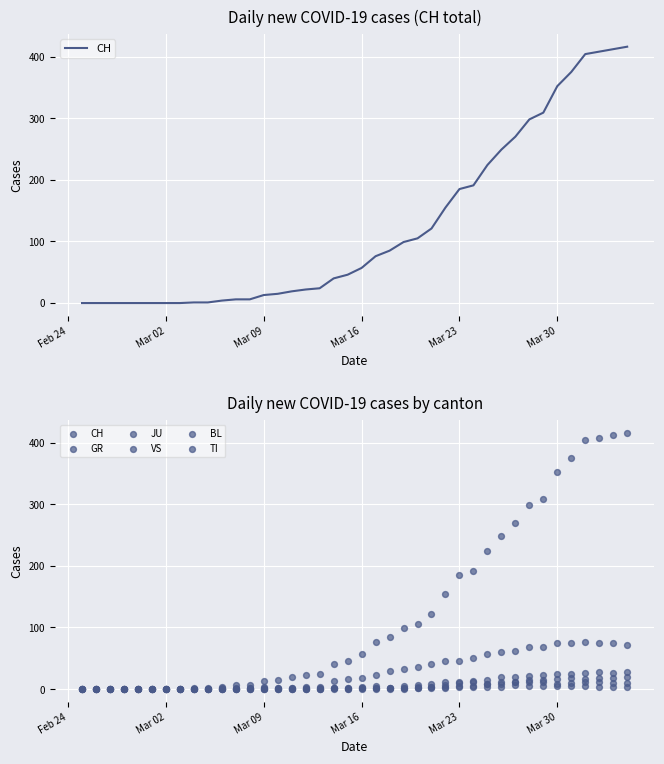

Which series has the largest total across all categories?

CH